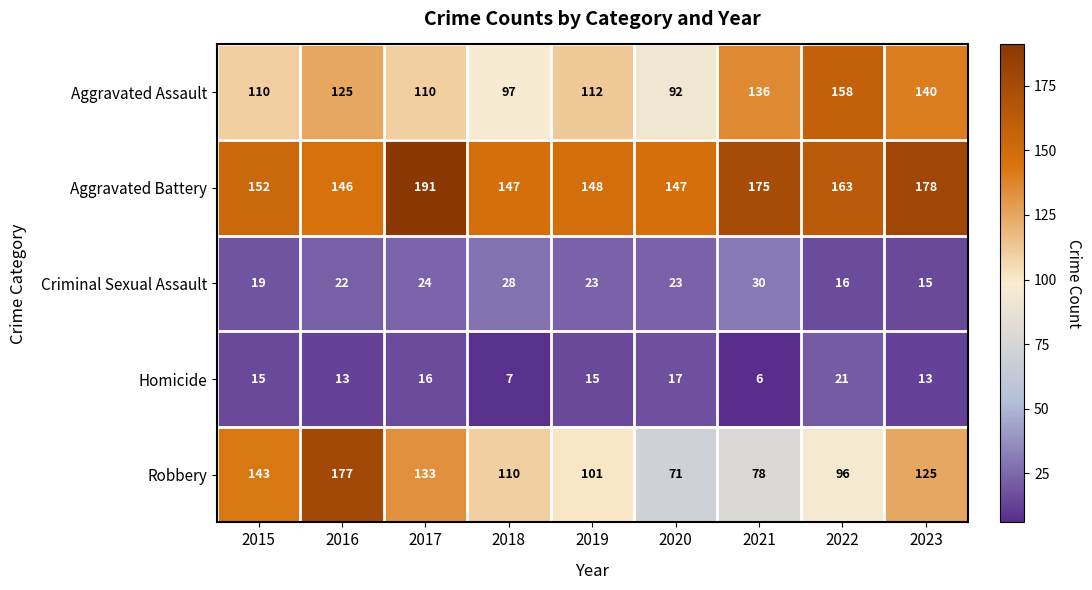

What is the total value across all series at 2020?

350